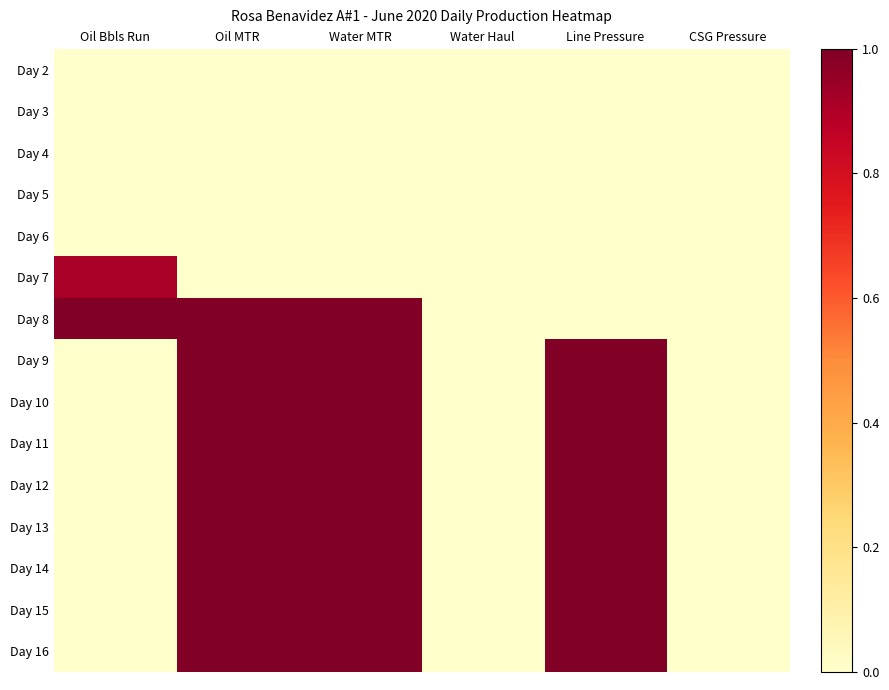

Reading left to right, list all the values displayed in this chart.

Day 2: Oil Bbls Run=0.0	Oil MTR=0.0	Water MTR=0.0	Water Haul=0.0	Line Pressure=0.0	CSG Pressure=0.0
Day 3: Oil Bbls Run=0.0	Oil MTR=0.0	Water MTR=0.0	Water Haul=0.0	Line Pressure=0.0	CSG Pressure=0.0
Day 4: Oil Bbls Run=0.0	Oil MTR=0.0	Water MTR=0.0	Water Haul=0.0	Line Pressure=0.0	CSG Pressure=0.0
Day 5: Oil Bbls Run=0.0	Oil MTR=0.0	Water MTR=0.0	Water Haul=0.0	Line Pressure=0.0	CSG Pressure=0.0
Day 6: Oil Bbls Run=0.0	Oil MTR=0.0	Water MTR=0.0	Water Haul=0.0	Line Pressure=0.0	CSG Pressure=0.0
Day 7: Oil Bbls Run=0.9	Oil MTR=0.0	Water MTR=0.0	Water Haul=0.0	Line Pressure=0.0	CSG Pressure=0.0
Day 8: Oil Bbls Run=1.0	Oil MTR=1.0	Water MTR=1.0	Water Haul=0.0	Line Pressure=0.0	CSG Pressure=0.0
Day 9: Oil Bbls Run=0.0	Oil MTR=1.0	Water MTR=1.0	Water Haul=0.0	Line Pressure=1.0	CSG Pressure=0.0
Day 10: Oil Bbls Run=0.0	Oil MTR=1.0	Water MTR=1.0	Water Haul=0.0	Line Pressure=1.0	CSG Pressure=0.0
Day 11: Oil Bbls Run=0.0	Oil MTR=1.0	Water MTR=1.0	Water Haul=0.0	Line Pressure=1.0	CSG Pressure=0.0
Day 12: Oil Bbls Run=0.0	Oil MTR=1.0	Water MTR=1.0	Water Haul=0.0	Line Pressure=1.0	CSG Pressure=0.0
Day 13: Oil Bbls Run=0.0	Oil MTR=1.0	Water MTR=1.0	Water Haul=0.0	Line Pressure=1.0	CSG Pressure=0.0
Day 14: Oil Bbls Run=0.0	Oil MTR=1.0	Water MTR=1.0	Water Haul=0.0	Line Pressure=1.0	CSG Pressure=0.0
Day 15: Oil Bbls Run=0.0	Oil MTR=1.0	Water MTR=1.0	Water Haul=0.0	Line Pressure=1.0	CSG Pressure=0.0
Day 16: Oil Bbls Run=0.0	Oil MTR=1.0	Water MTR=1.0	Water Haul=0.0	Line Pressure=1.0	CSG Pressure=0.0